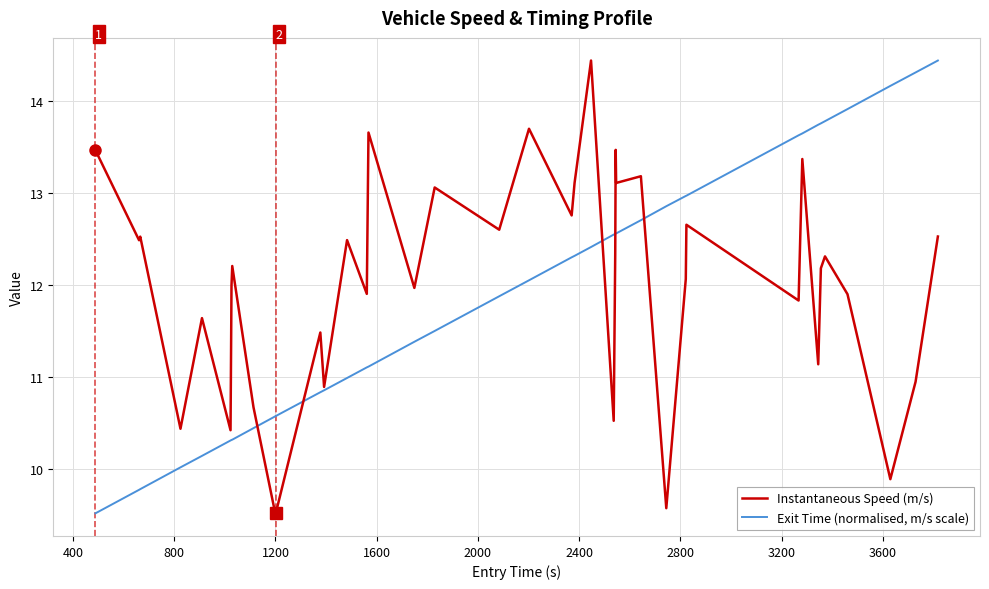

Does the chart display data point markers on the line(s)?

No